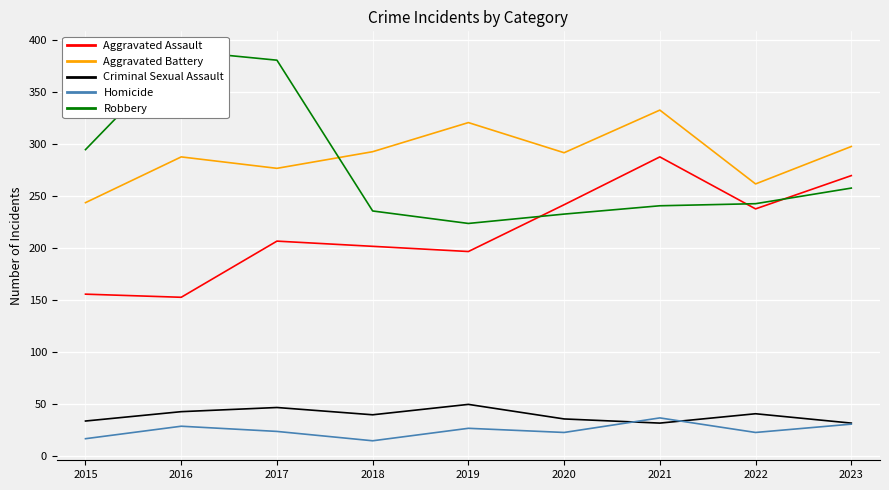

True or false: Robbery and Aggravated Assault intersect in this chart.

True